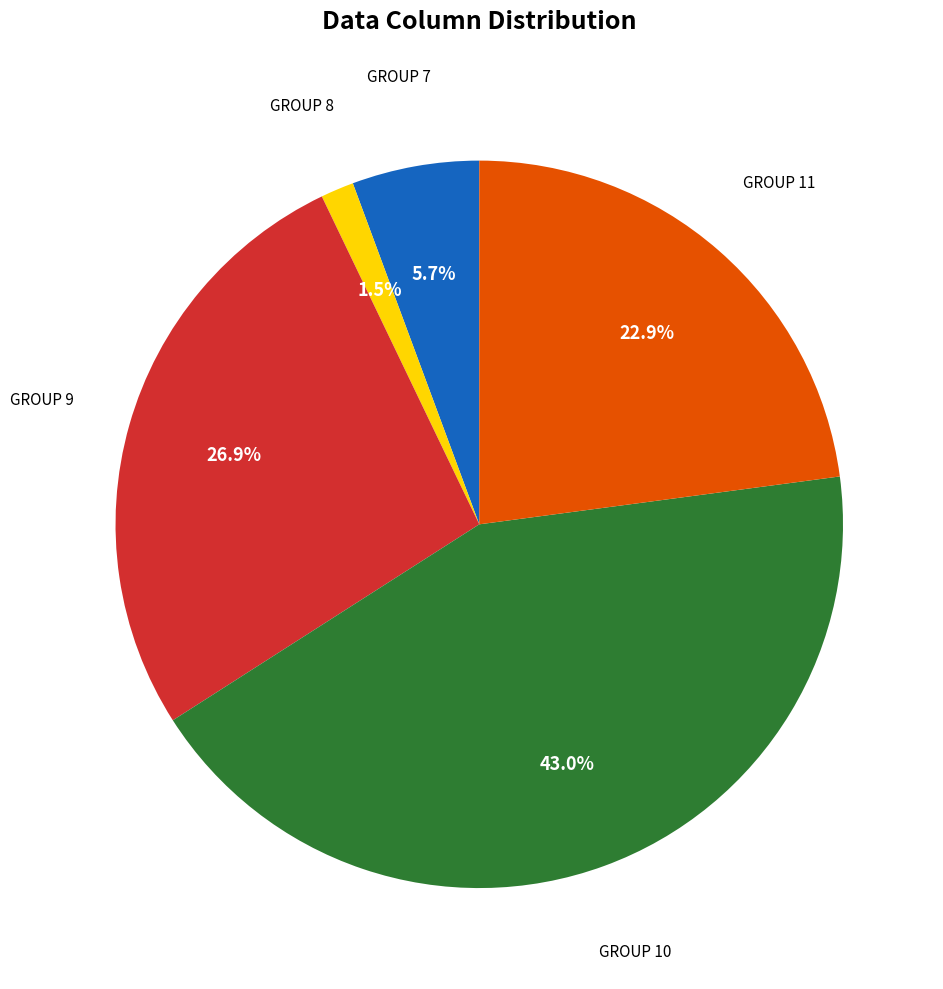

Is there a majority slice in this chart?

No